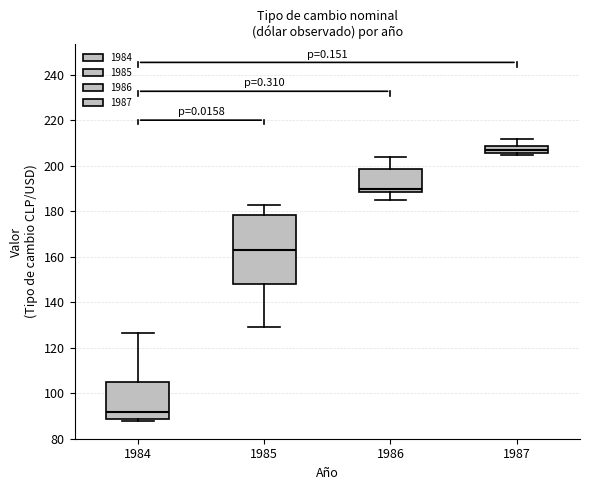

Comparing the boxes themselves (not the whiskers), which one is the tallest?

1985